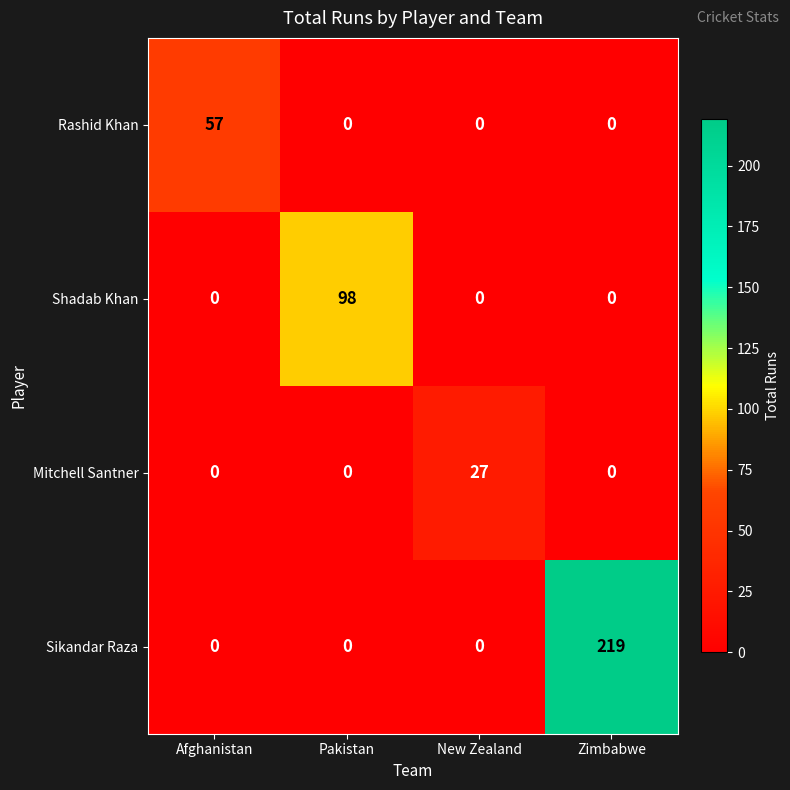

How many categories are shown in the chart?

4